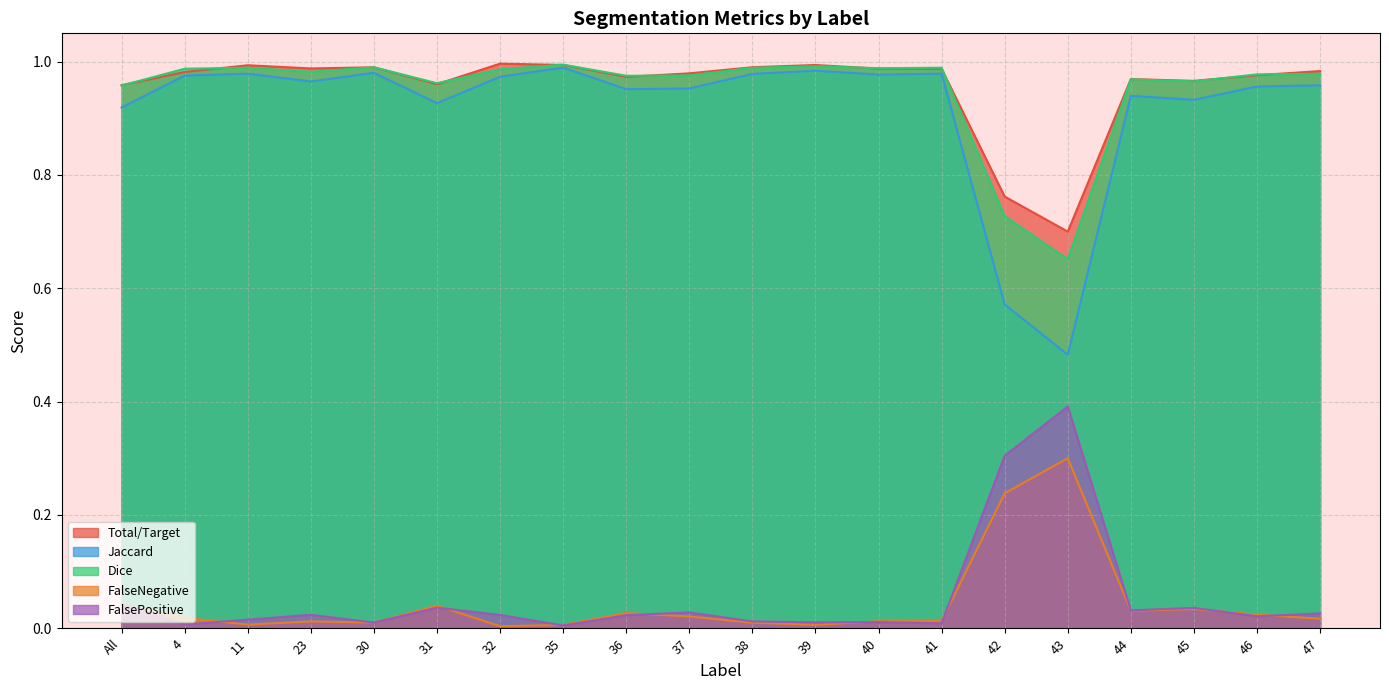

What are all the series names shown in the legend?

Total/Target, Jaccard, Dice, FalseNegative, FalsePositive